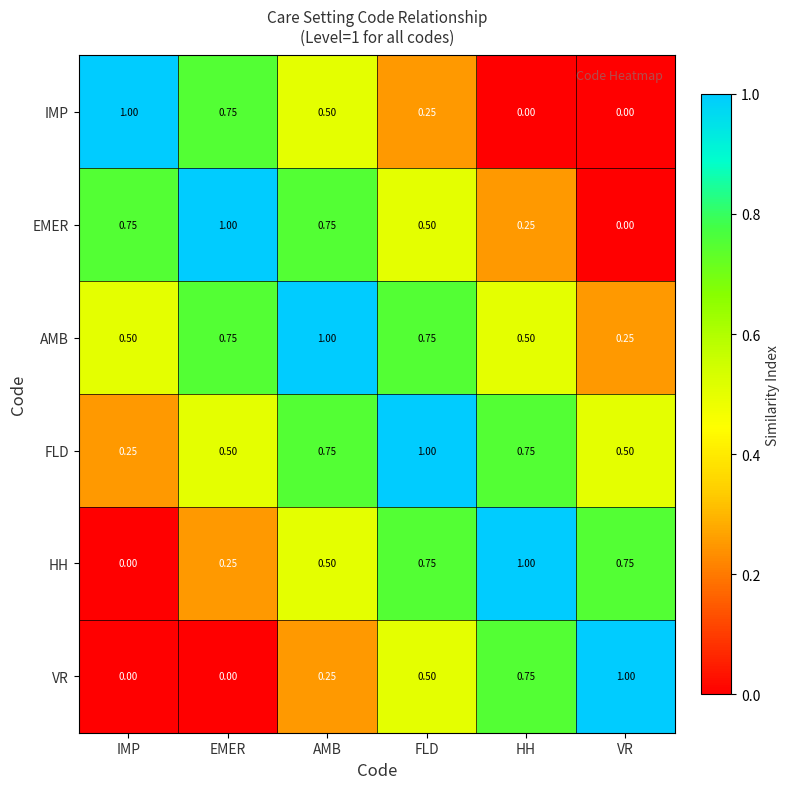

Which category has the lowest value in the FLD series?

IMP